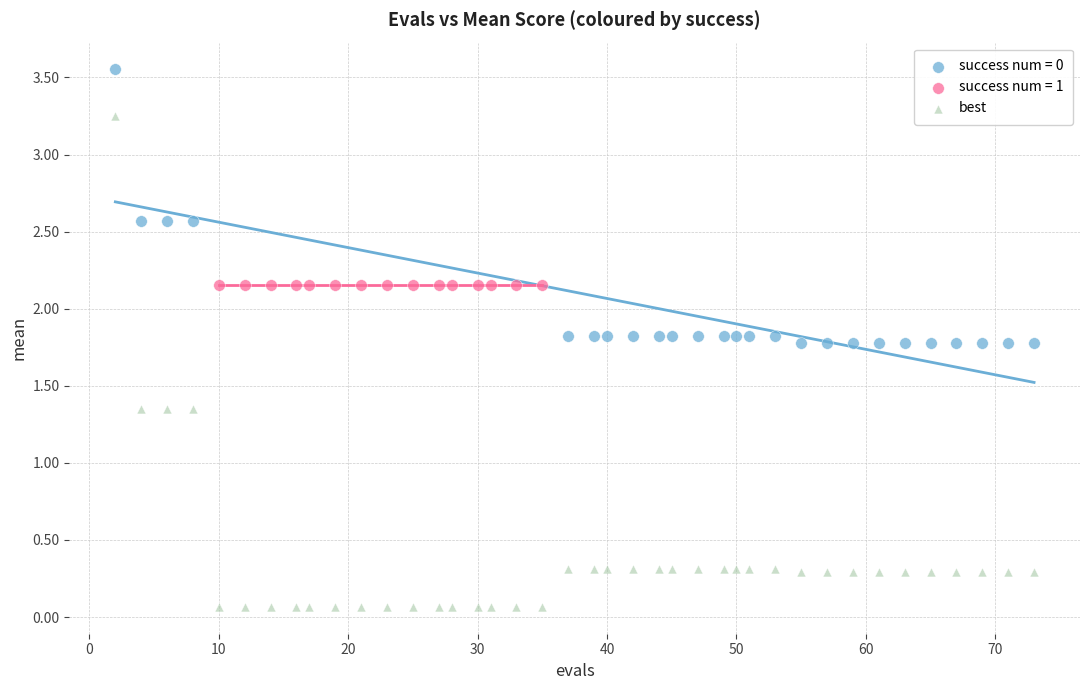

Which series reaches the minimum Y coordinate?

best